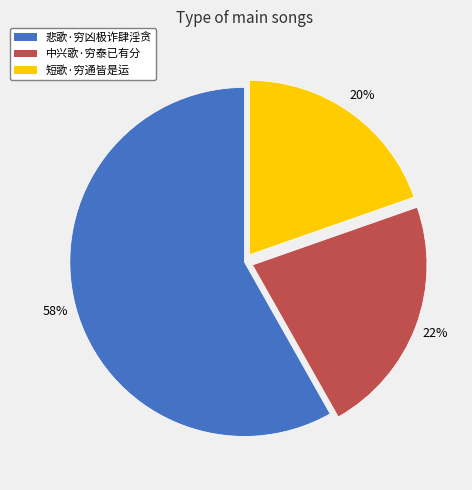

Is the sum of 中兴歌·穷泰已有分 and 悲歌·穷凶极诈肆淫贪 greater than half?

Yes